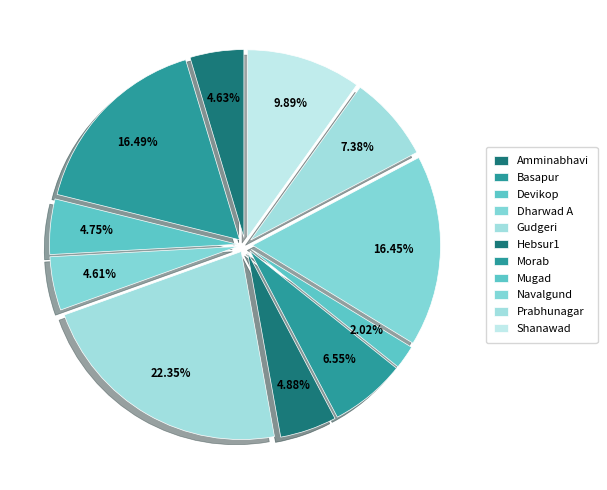

Which category has the biggest portion of the pie?

Gudgeri